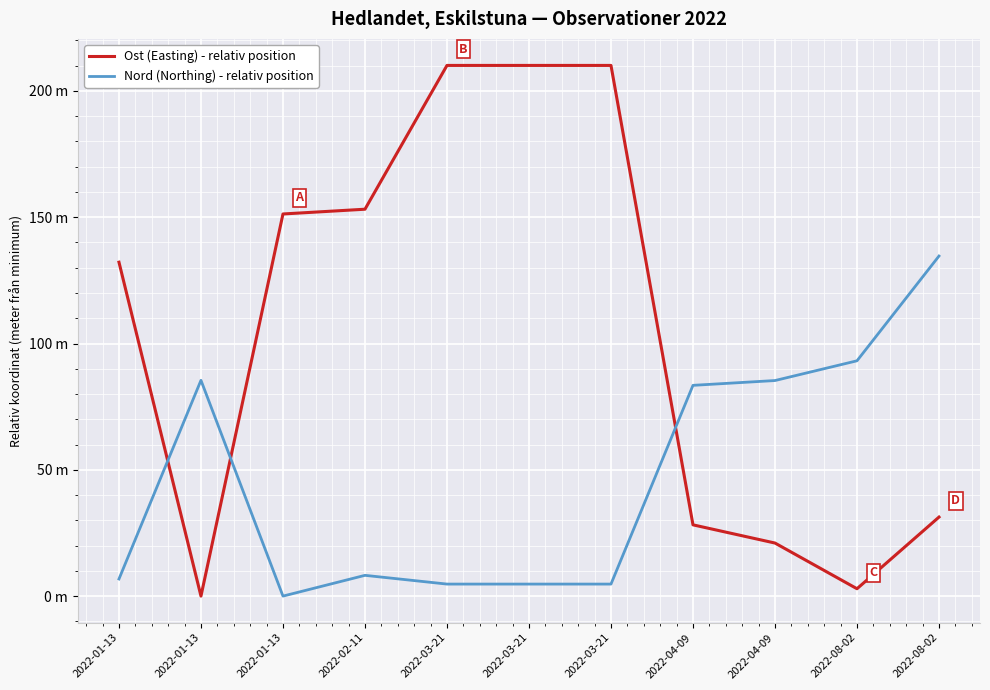

What is the label of the 1st point from the right?

2022-08-02